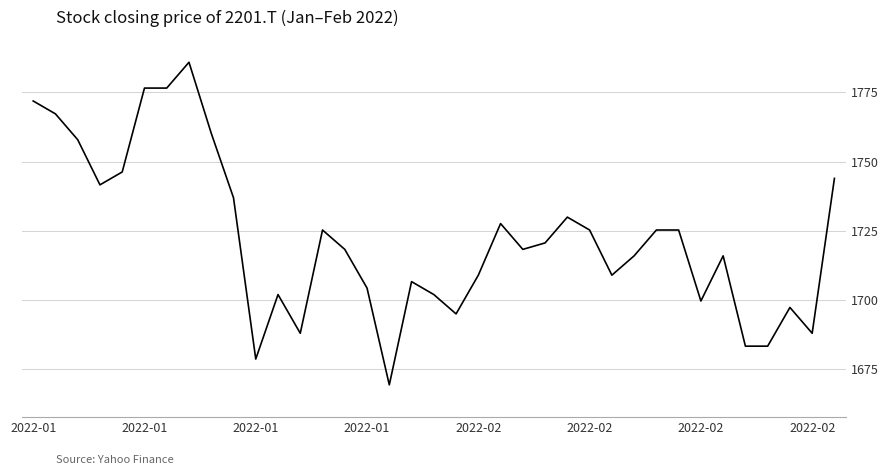

What is the difference between the maximum and minimum values?

116.6